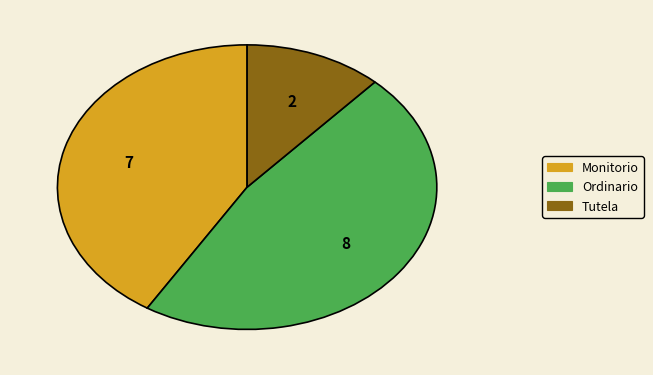

Does Tutela represent more than half of the total?

No